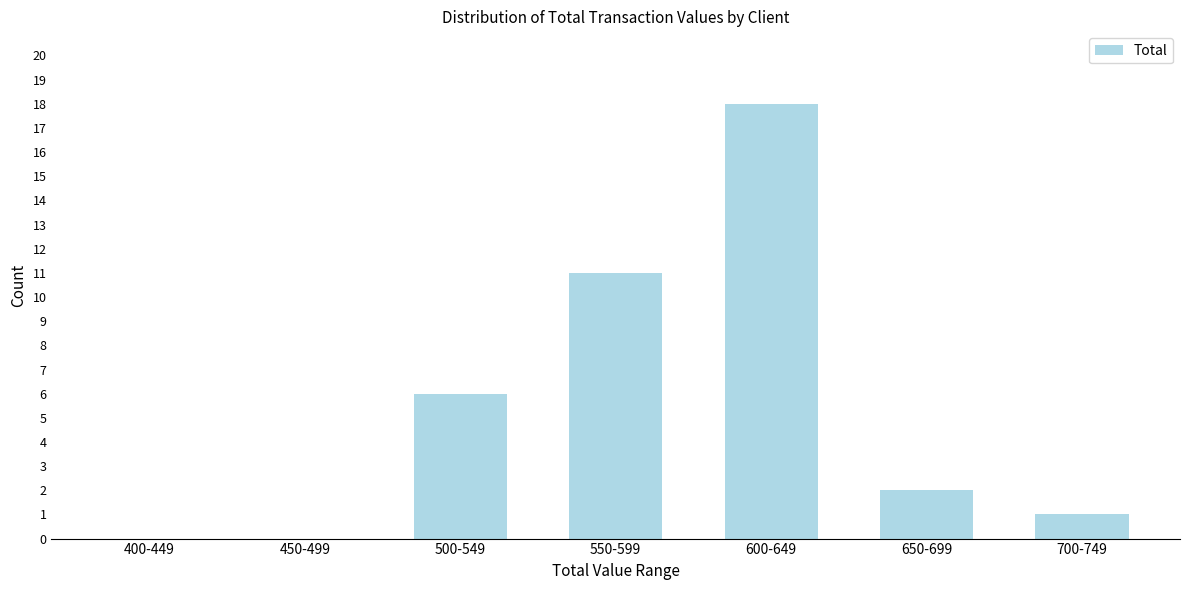

Reading right to left, list all the values displayed in this chart.

700-749=1	650-699=2	600-649=18	550-599=11	500-549=6	450-499=0	400-449=0